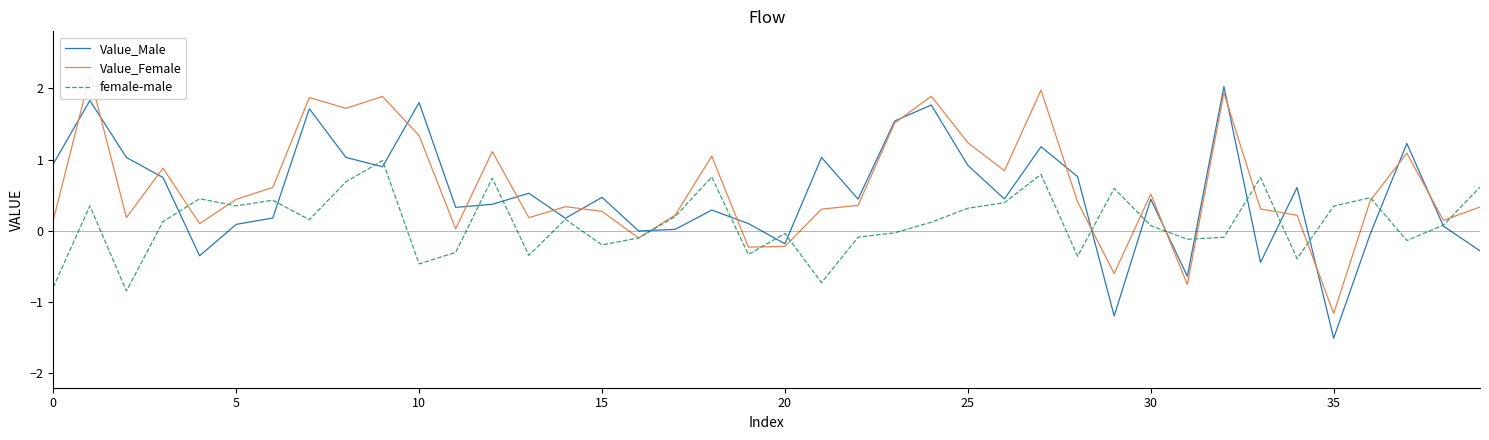

What are all the series names shown in the legend?

Value_Male, Value_Female, female-male